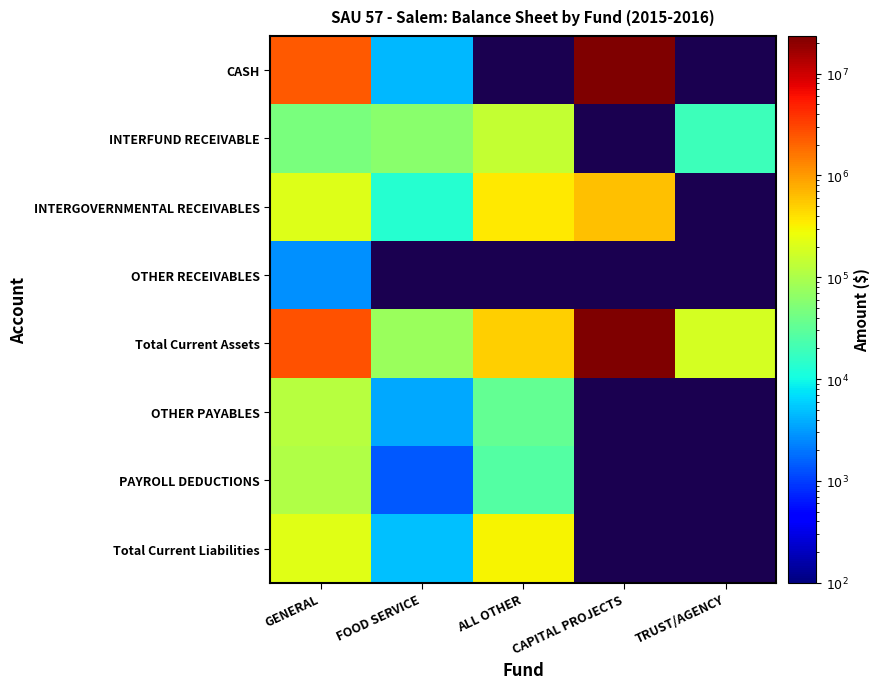

What is the sum of the INTERFUND RECEIVABLE values at ALL OTHER and GENERAL?

186477.4